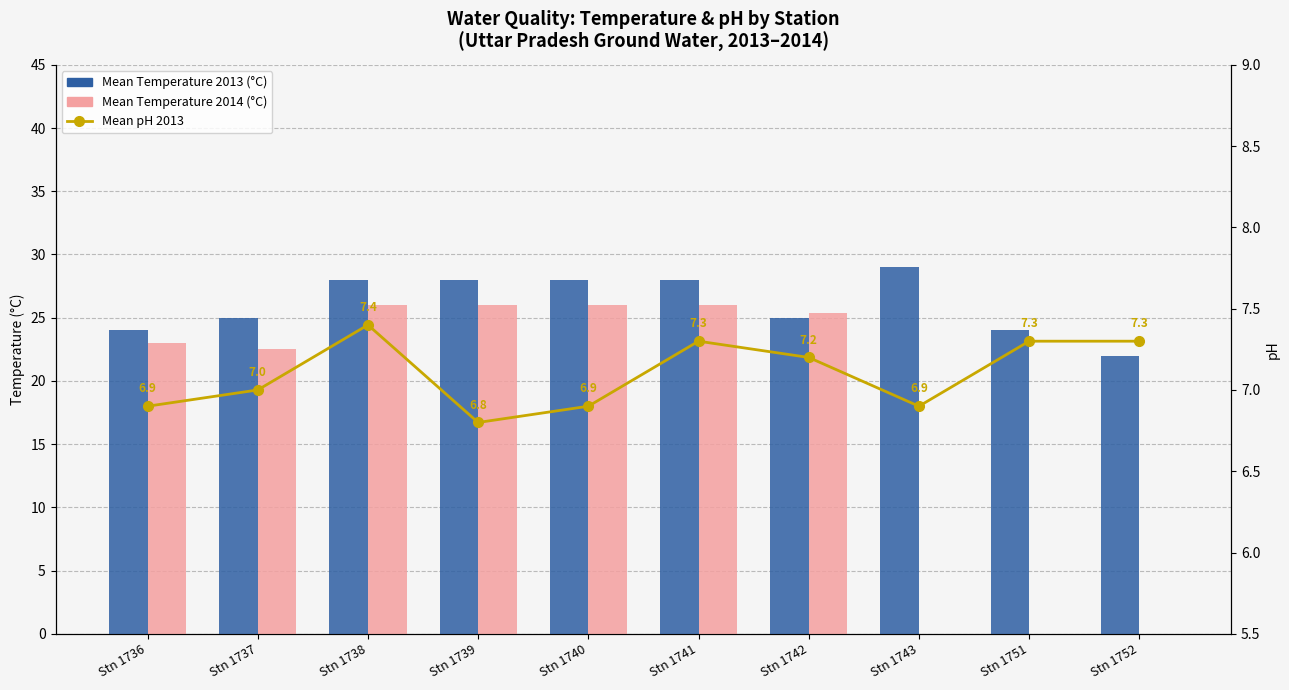

At which label does Mean Temperature 2013 (°C) first exceed 28?

Stn 1743